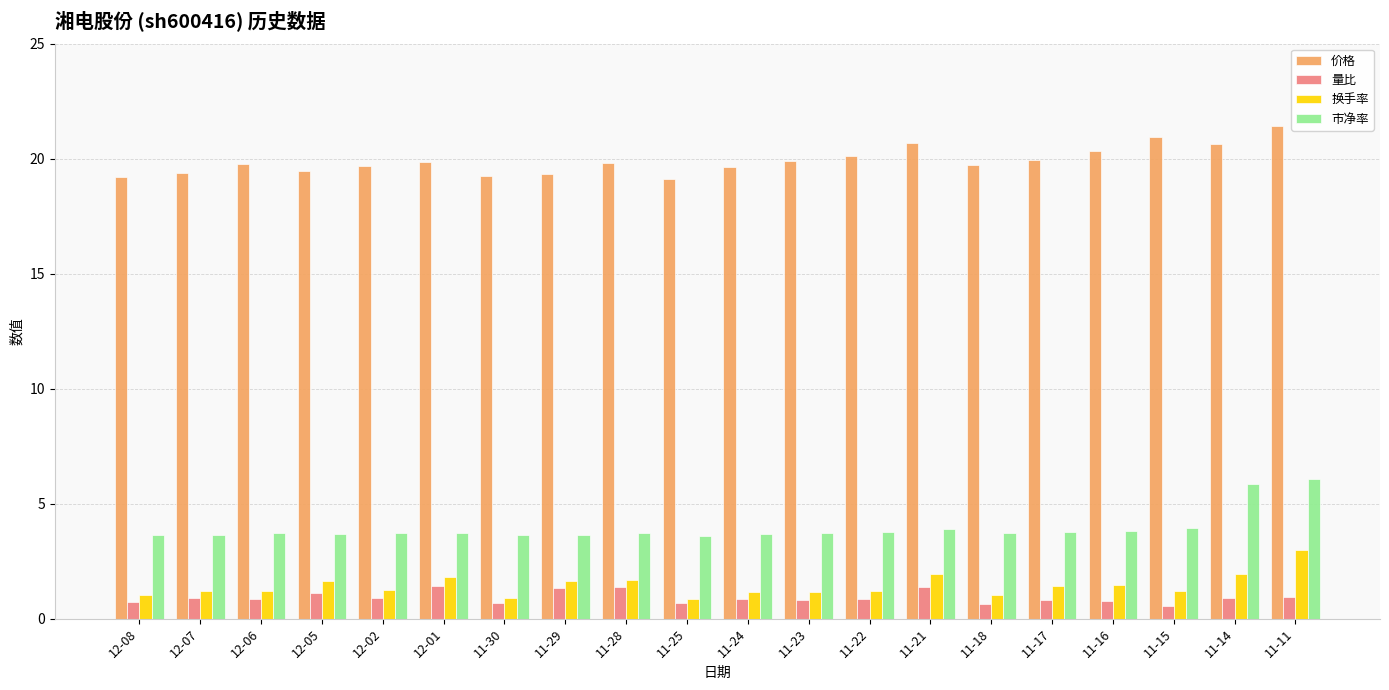

The 价格 series shows 35.4 at 11-18. True or false?

False